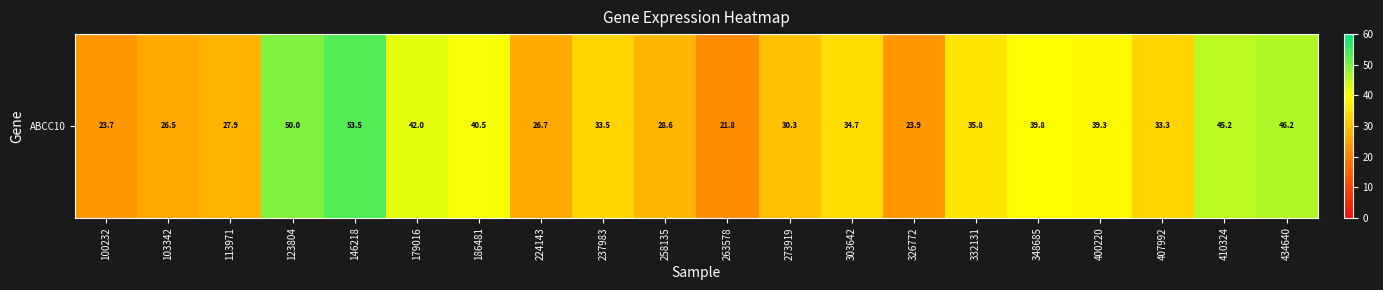

Reading left to right, what are all the values shown in this chart?

100232=23.7	103342=26.5	113971=27.9	123804=50.0	146218=53.5	179016=42.0	186481=40.5	224143=26.7	237983=33.5	258135=28.6	263578=21.8	273919=30.3	303642=34.7	326772=23.9	332131=35.8	348685=39.8	400220=39.3	407992=33.3	410324=45.2	434640=46.2